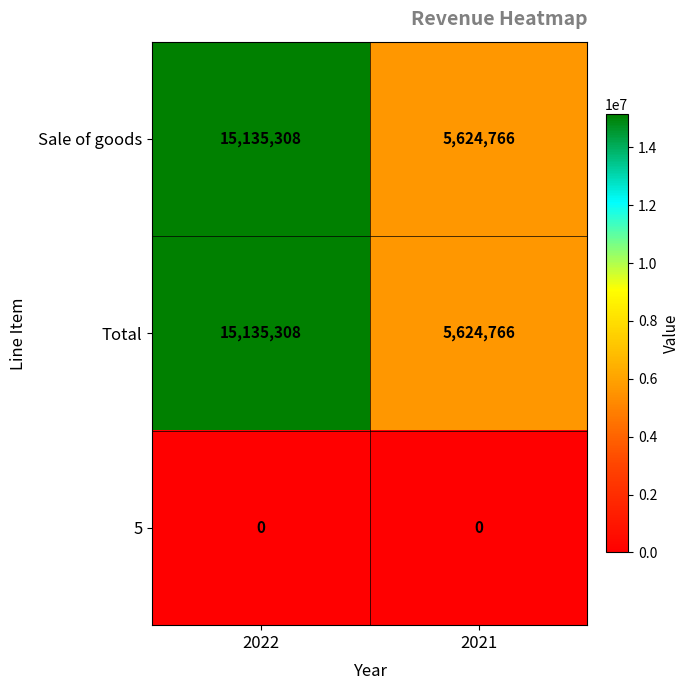

What is the spread (max minus min) of values at 2021?

5624766